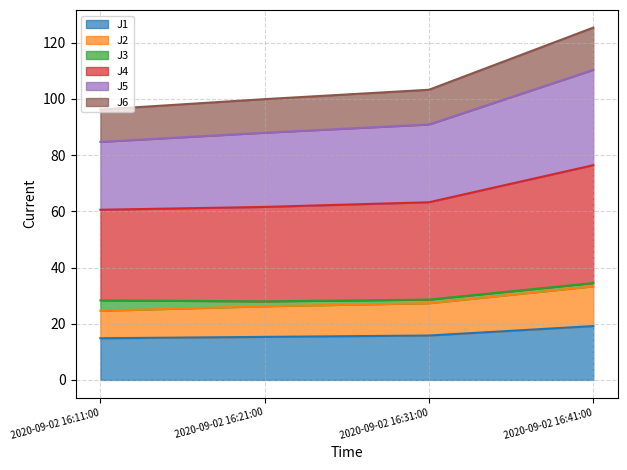

What is the value of the J2 point at the 1st from the left?

24.6